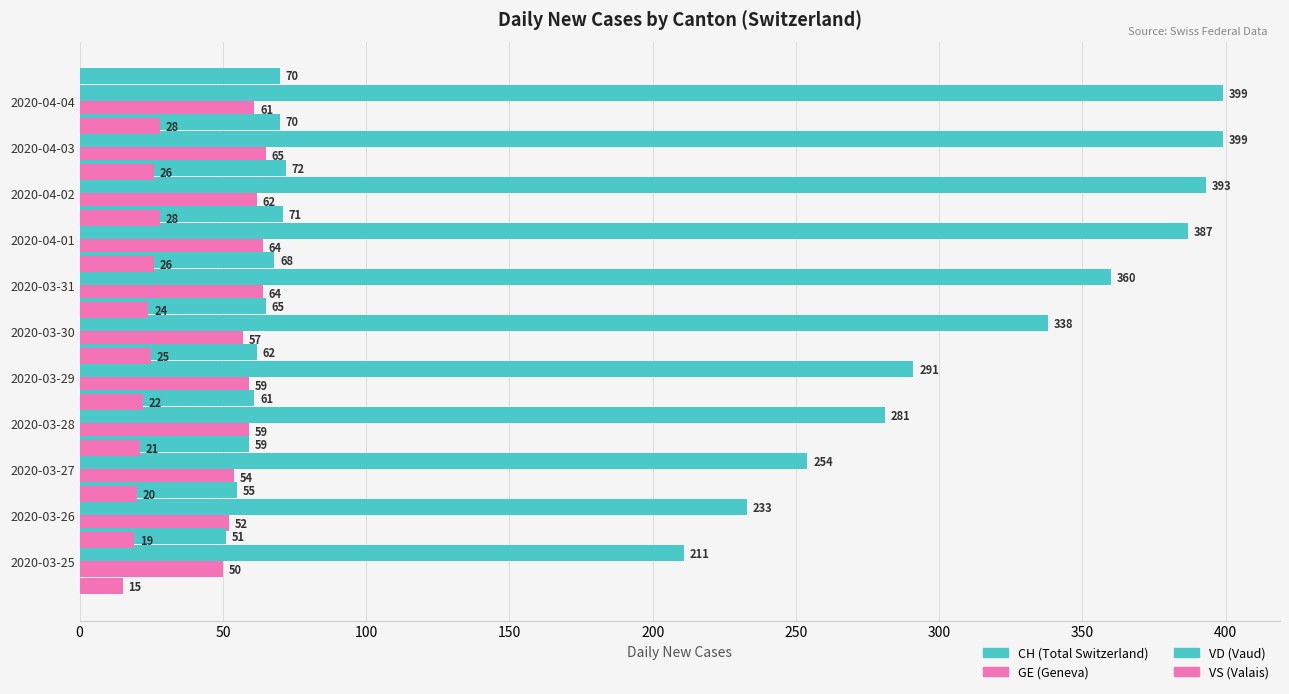

At how many categories does at least one series exceed 295?

6